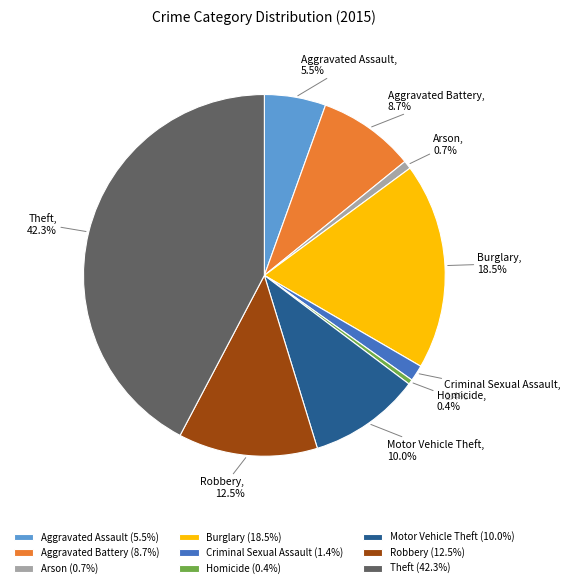

True or false: Aggravated Battery accounts for 20% of the total.

False